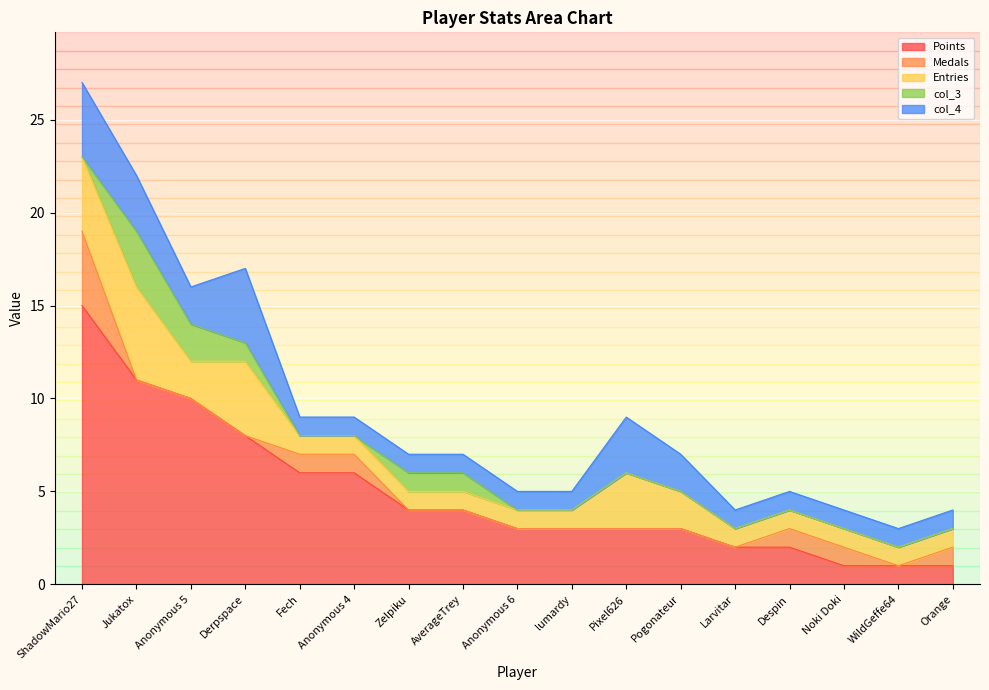

At how many categories does at least one series exceed 7?

4